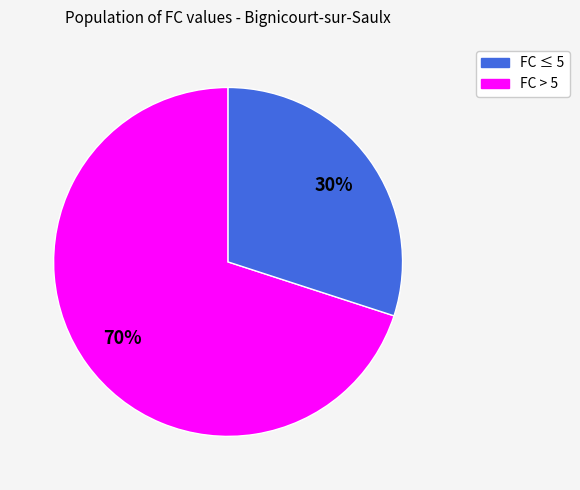

Between FC > 5 and FC ≤ 5, which is larger?

FC ≤ 5